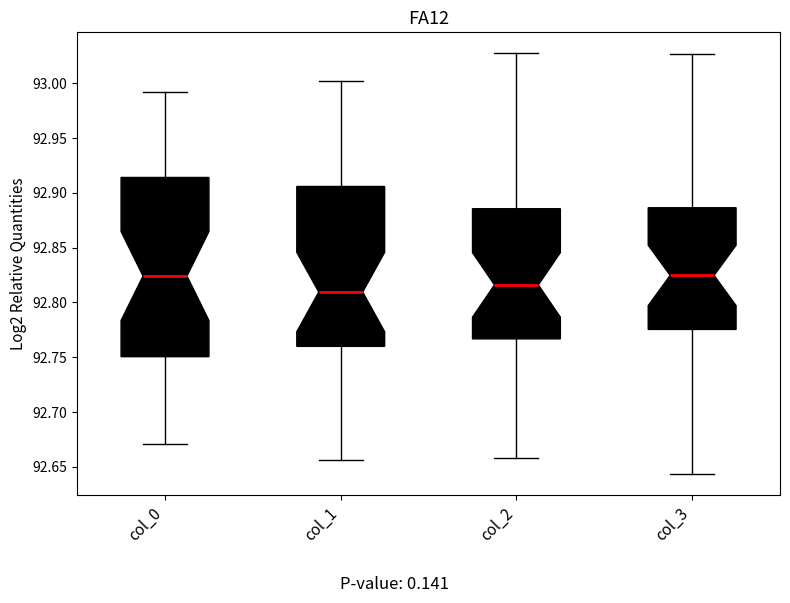

Comparing the boxes themselves (not the whiskers), which one is the tallest?

col_0